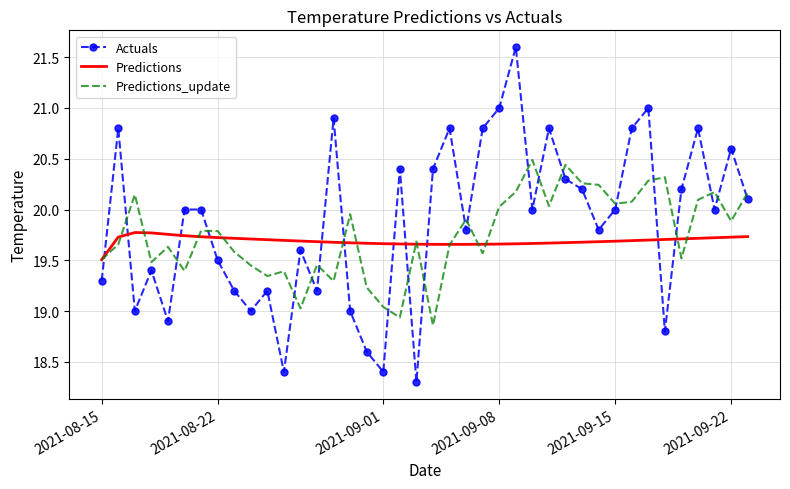

How many intersections are there between Actuals and Predictions?

11